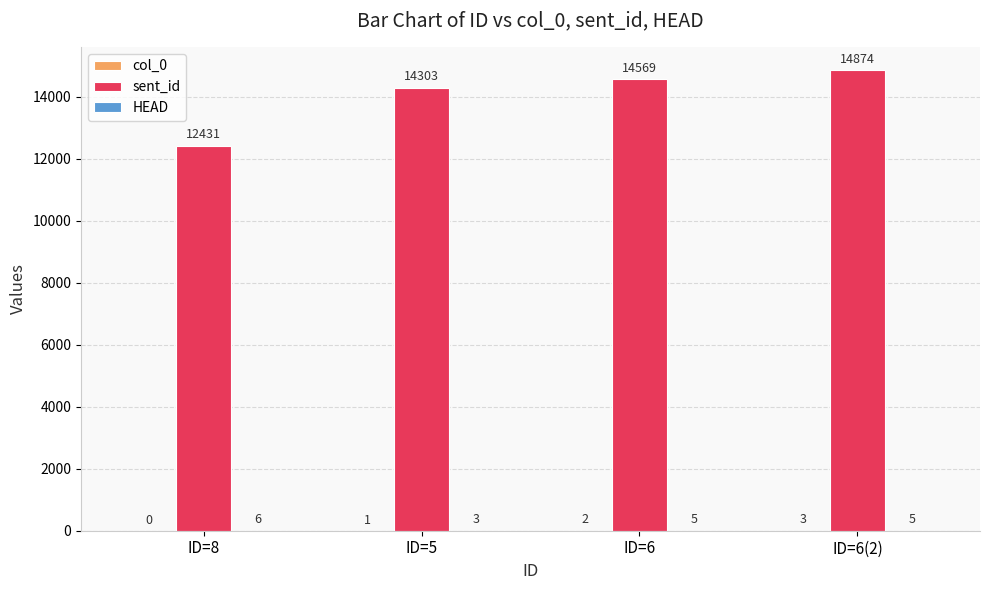

Does the chart contain stacked bars?

No